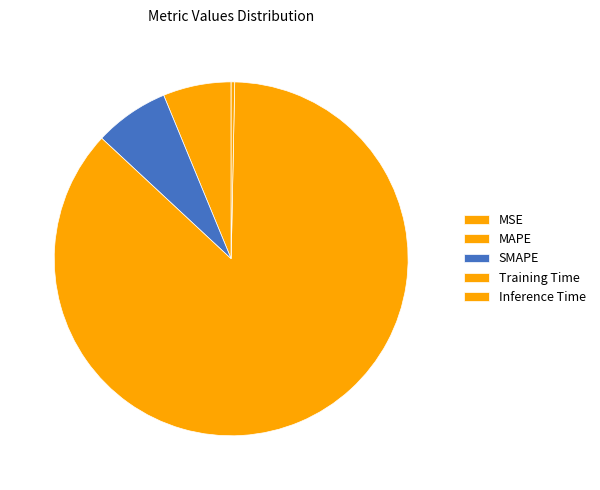

How much of the chart is everything except Inference Time?

99.7%